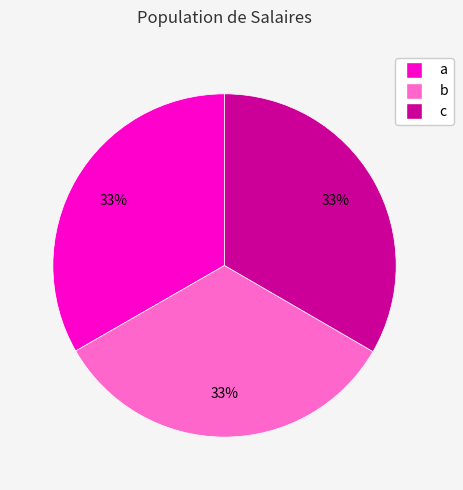

To the nearest percent, what portion does c represent?

33%